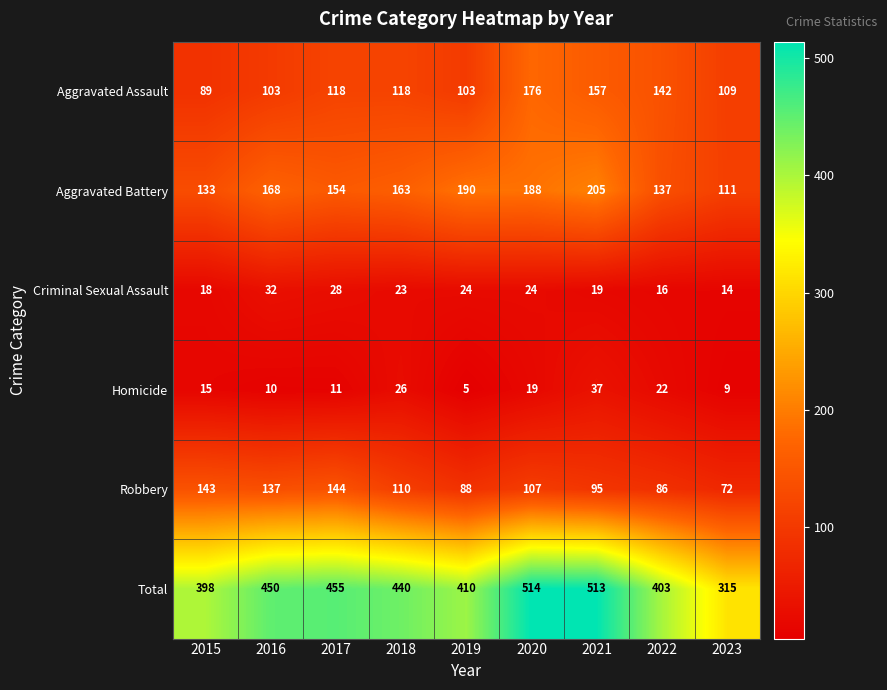

Where is Aggravated Battery nearest to the value 158?

2017